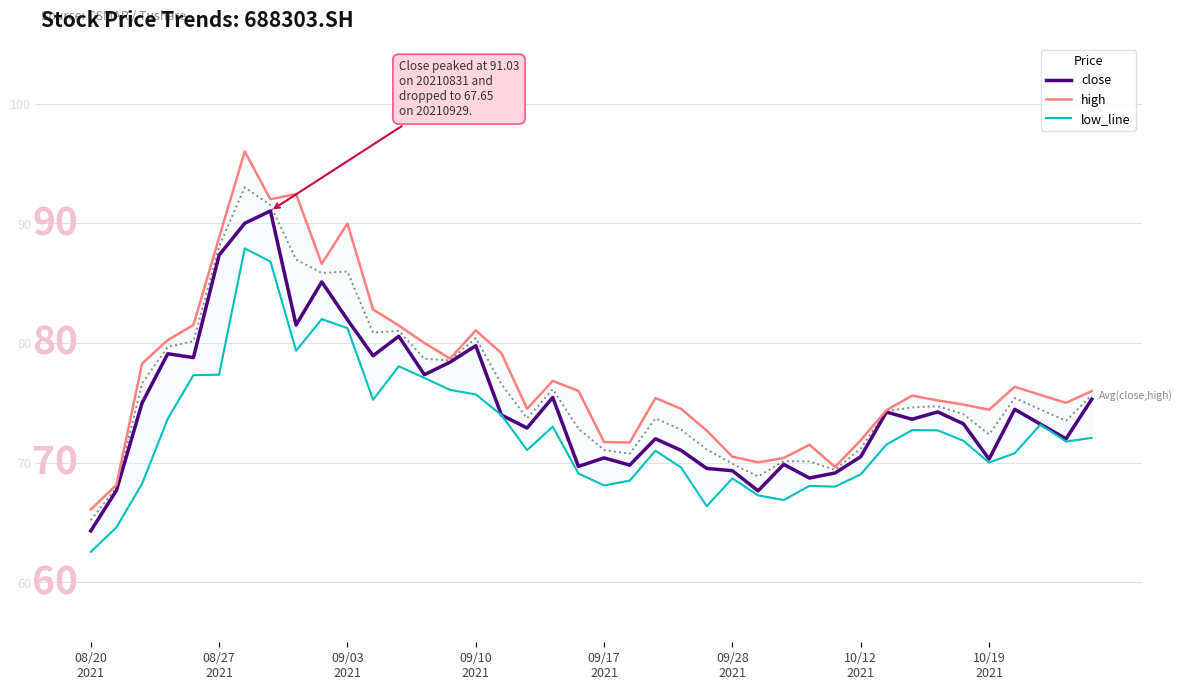

What is the sum of the low_line values at 09/28
2021 and 11?

152.6